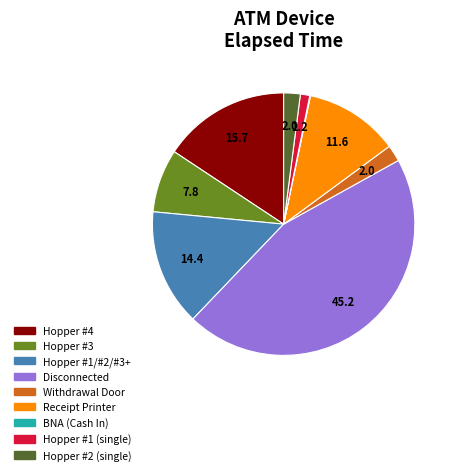

Is there any slice that represents more than half of the pie?

No